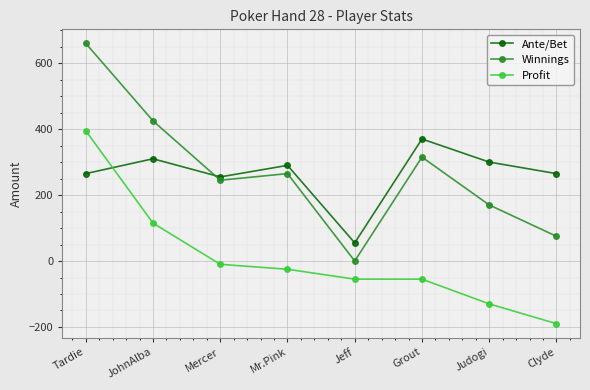

What is the lowest value of the Ante/Bet series?

55